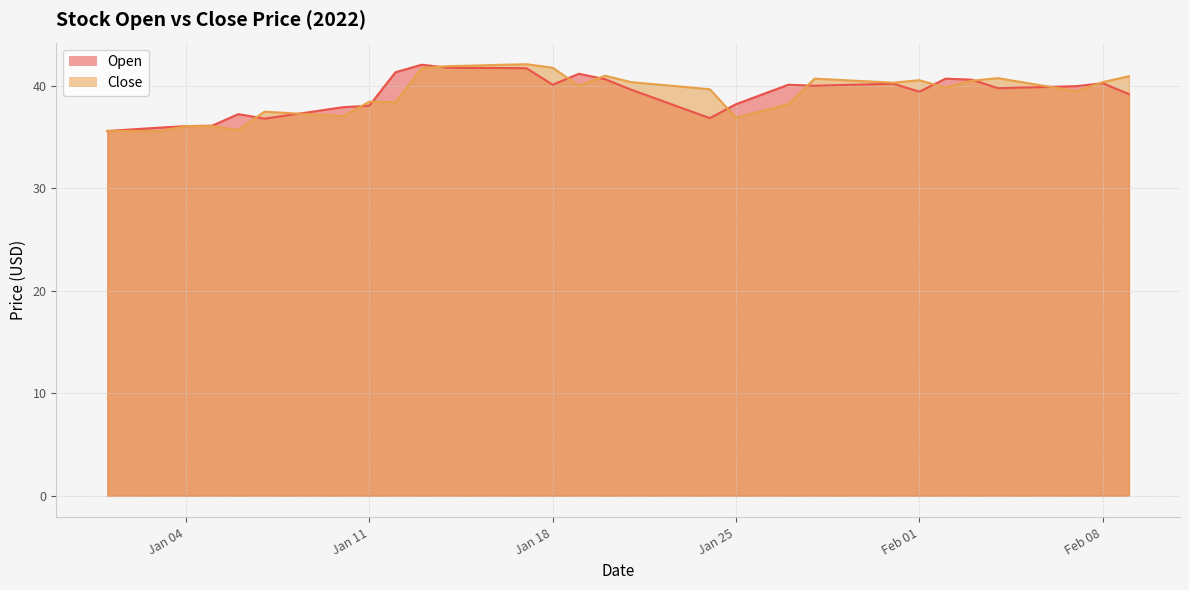

True or false: Open and Close cross at least once.

True